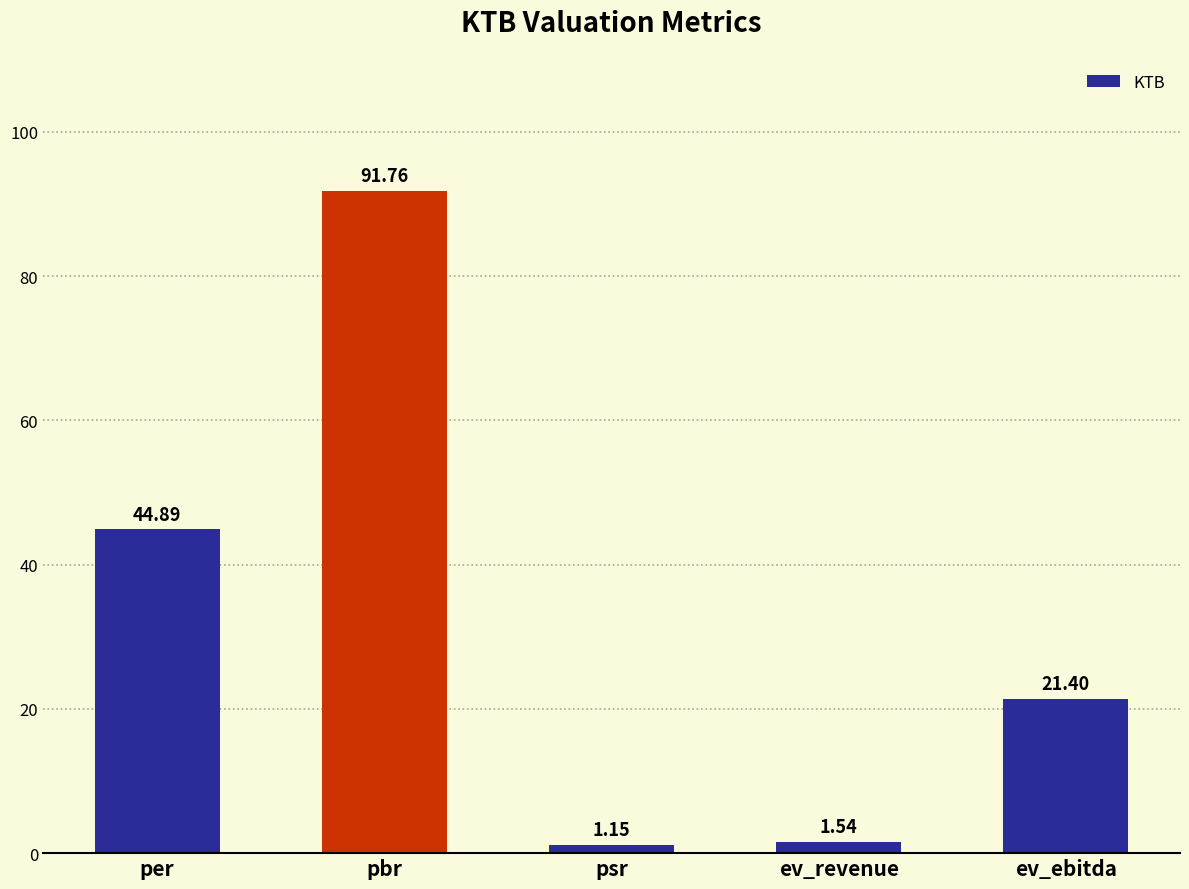

What is the label of the 4th bar from the left?

ev_revenue